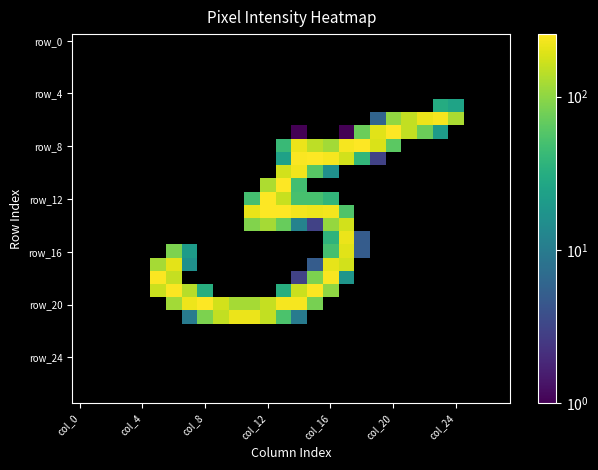

How many distinct data groups are displayed?

28